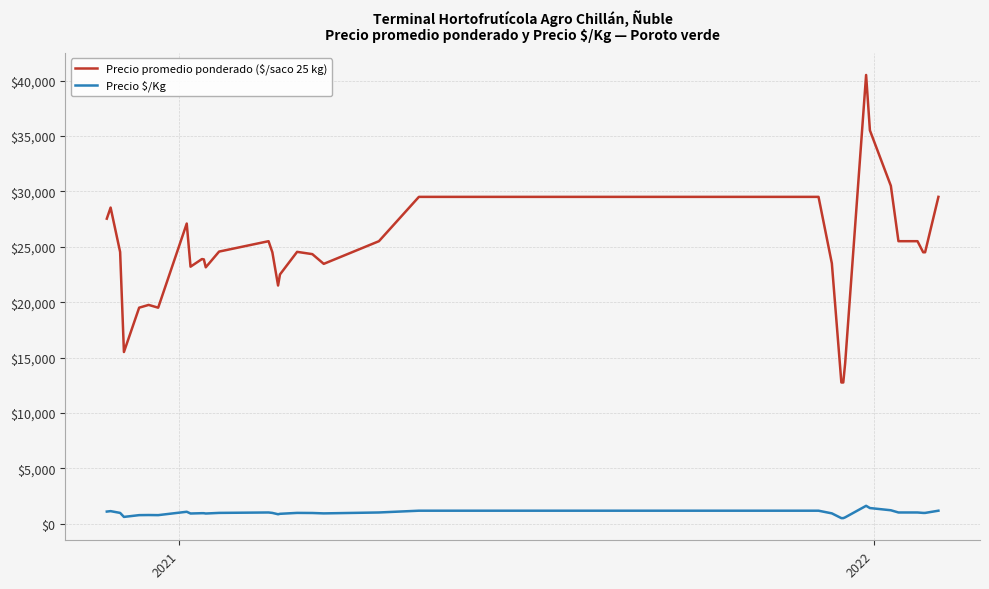

What are all the series names shown in the legend?

Precio promedio ponderado ($/saco 25 kg), Precio $/Kg